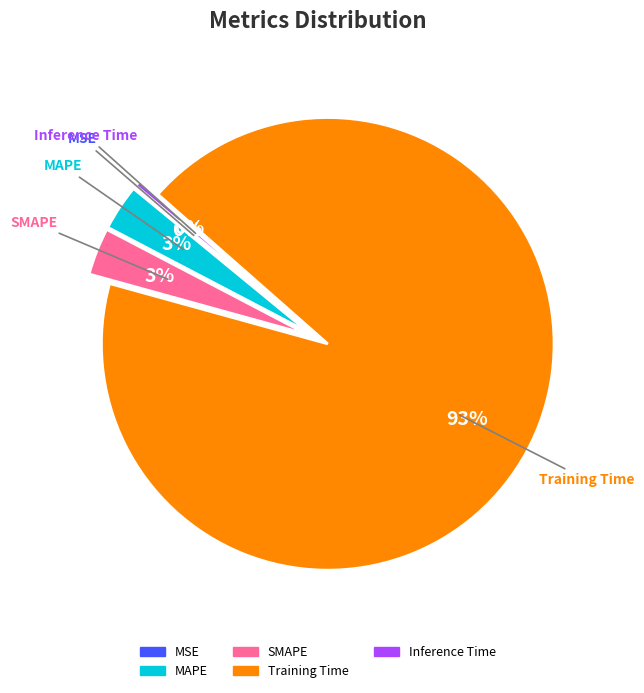

Do MAPE and Training Time together represent more than half of the pie?

Yes